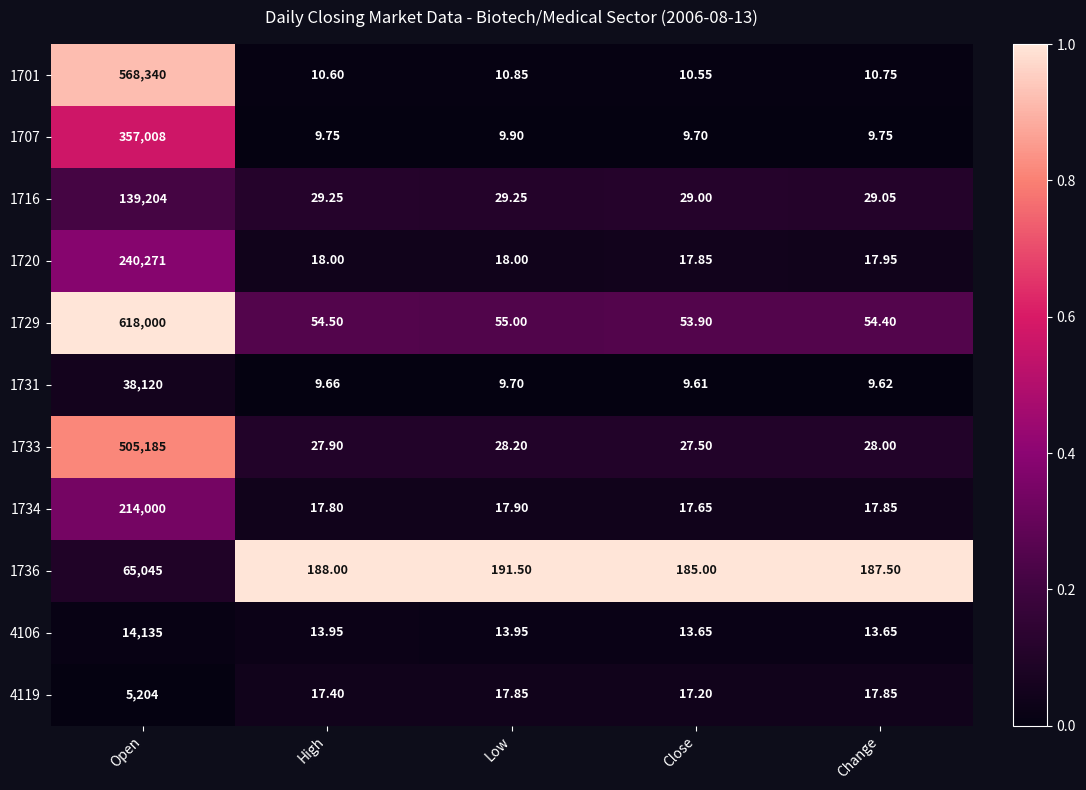

Is the value of 1720 at Close greater than the value of 4119 at High?

Yes